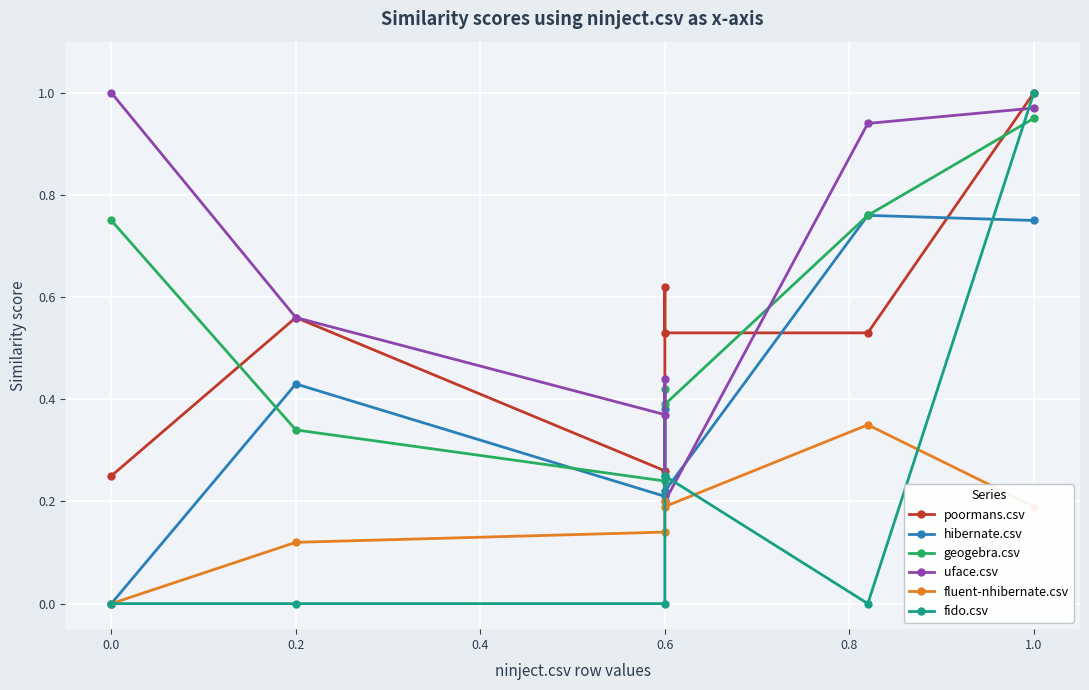

Where is uface.csv nearest to the value 0?

0.6